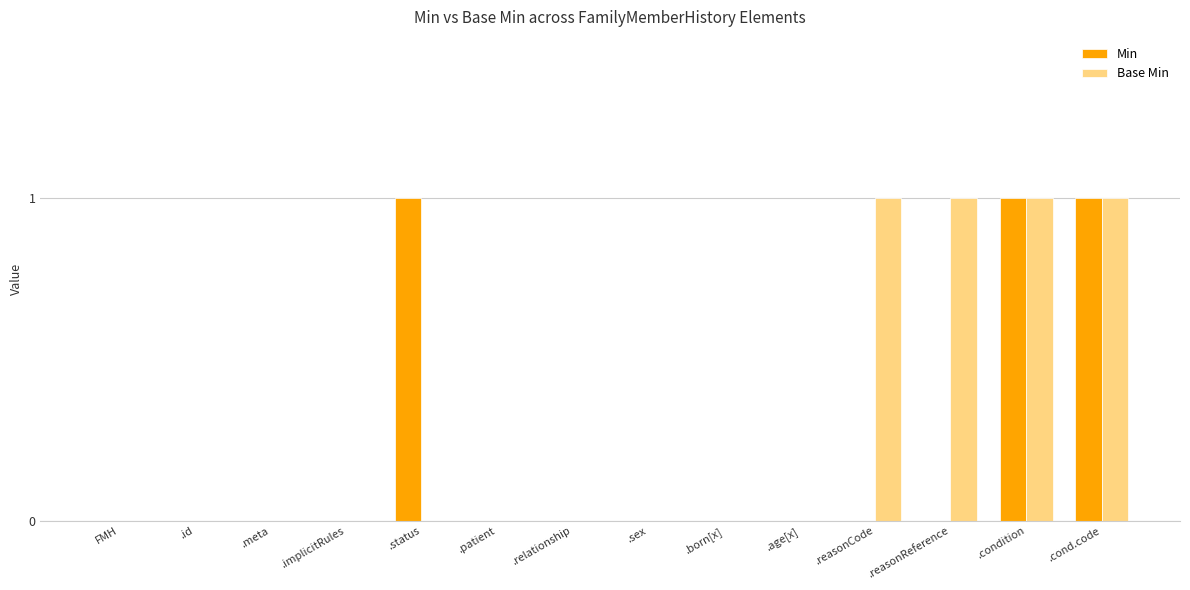

How many groups of bars are there?

14